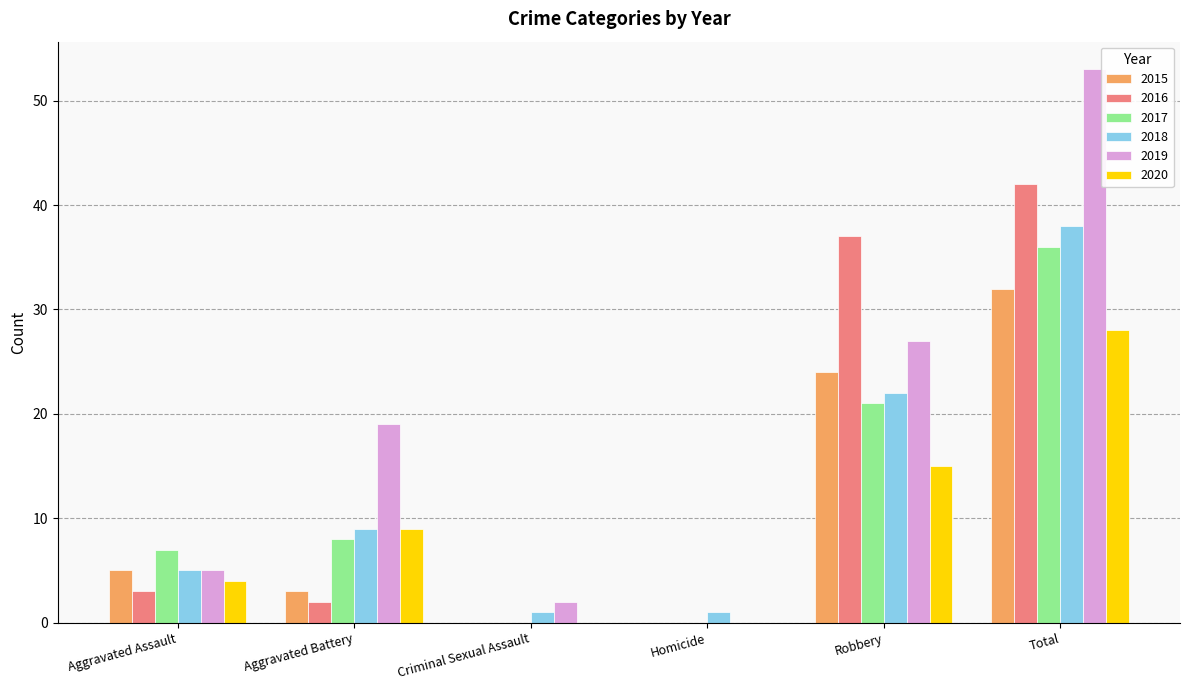

The 2016 series shows 37 at Robbery. True or false?

True